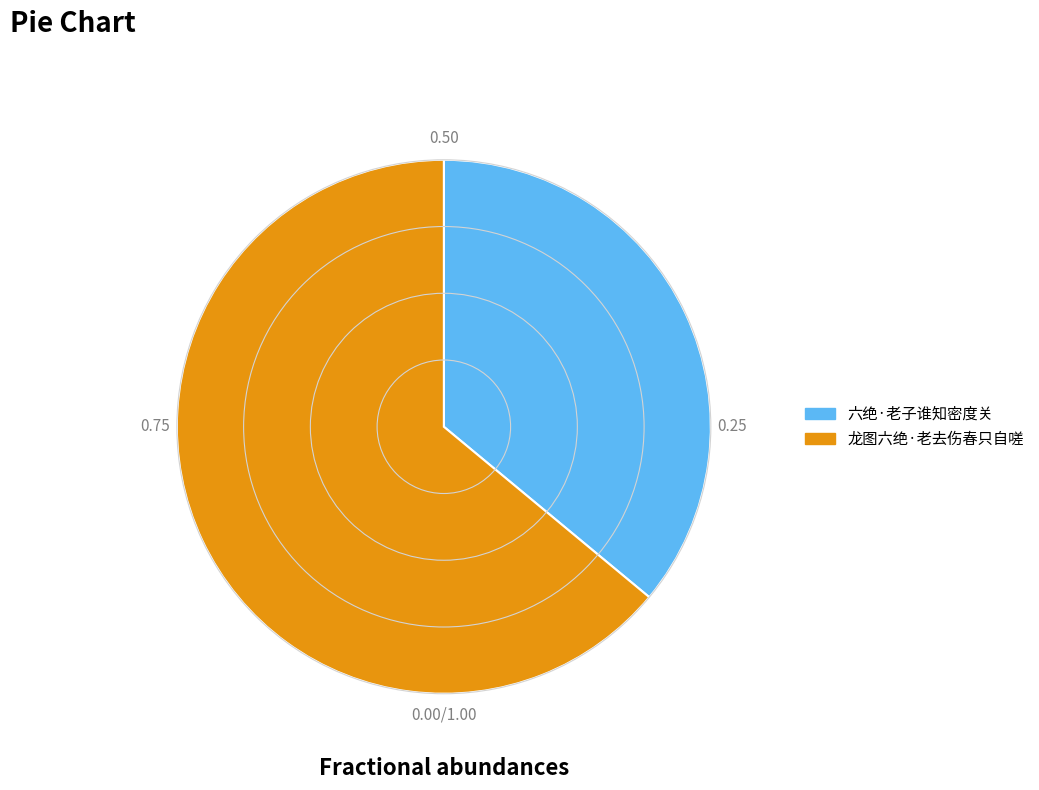

Between 龙图六绝·老去伤春只自嗟 and 六绝·老子谁知密度关, which is larger?

龙图六绝·老去伤春只自嗟